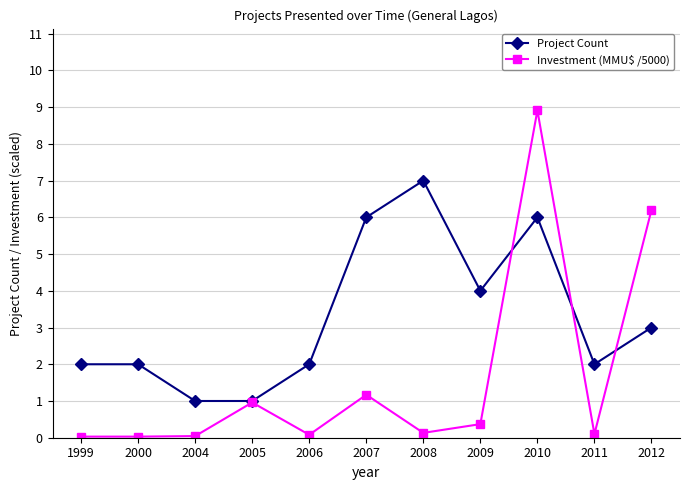

The Investment (MMU$ /5000) series shows 0.1 at 2008. True or false?

True